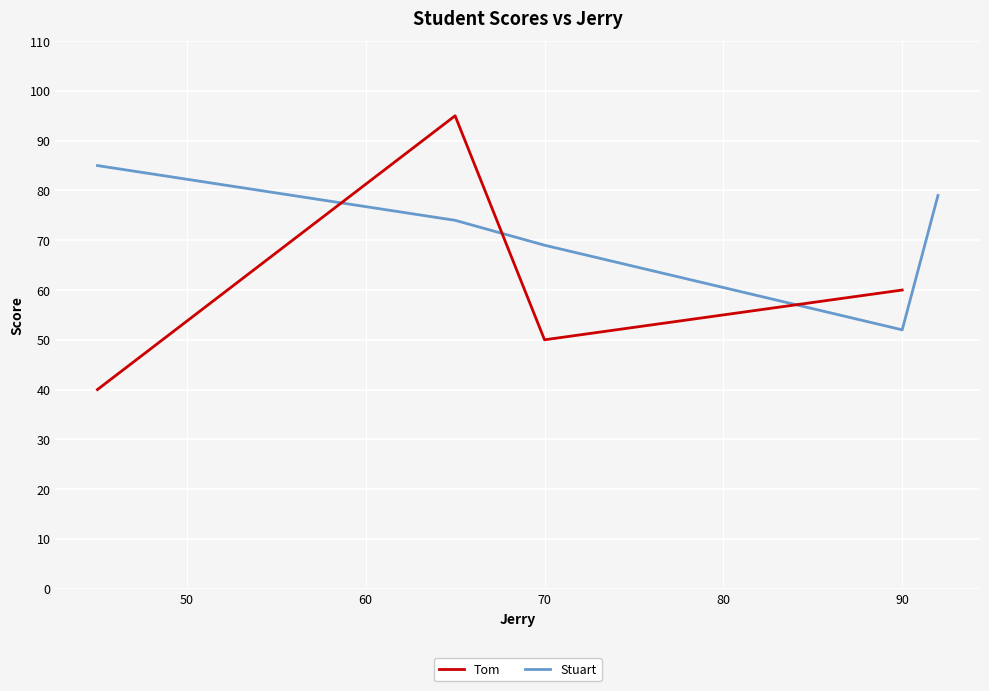

Where is Tom nearest to the value 67?

90